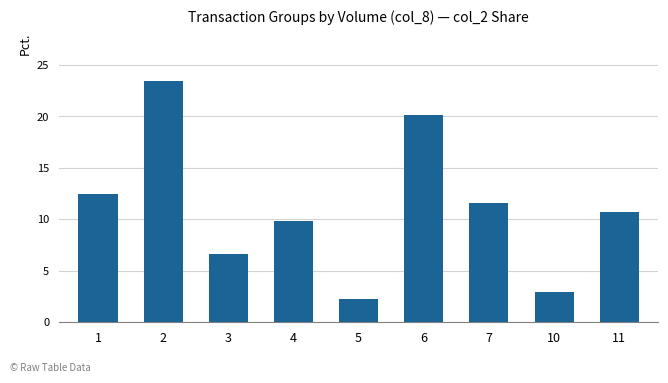

Reading left to right, extract all data points from this chart.

12.5	23.5	6.6	9.8	2.3	20.2	11.6	2.9	10.7